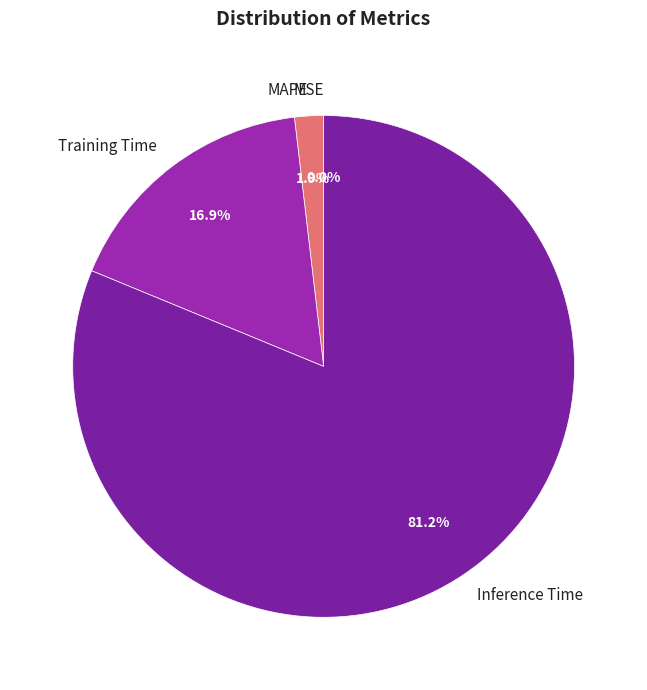

Between Training Time and Inference Time, which is larger?

Inference Time